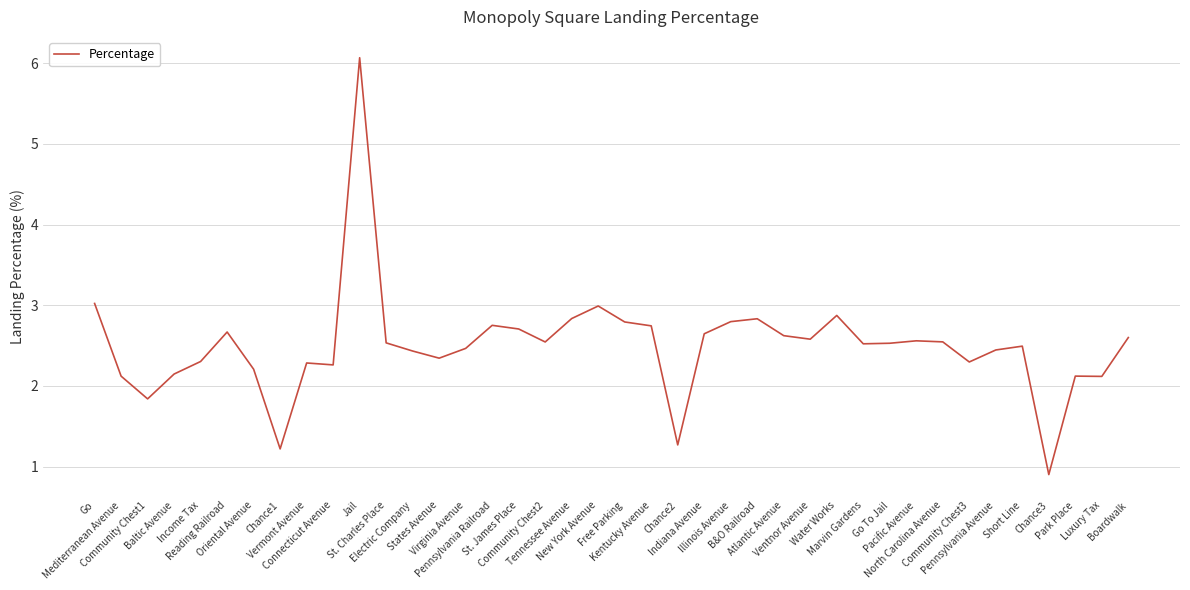

The value at Short Line is 3.3. True or false?

False